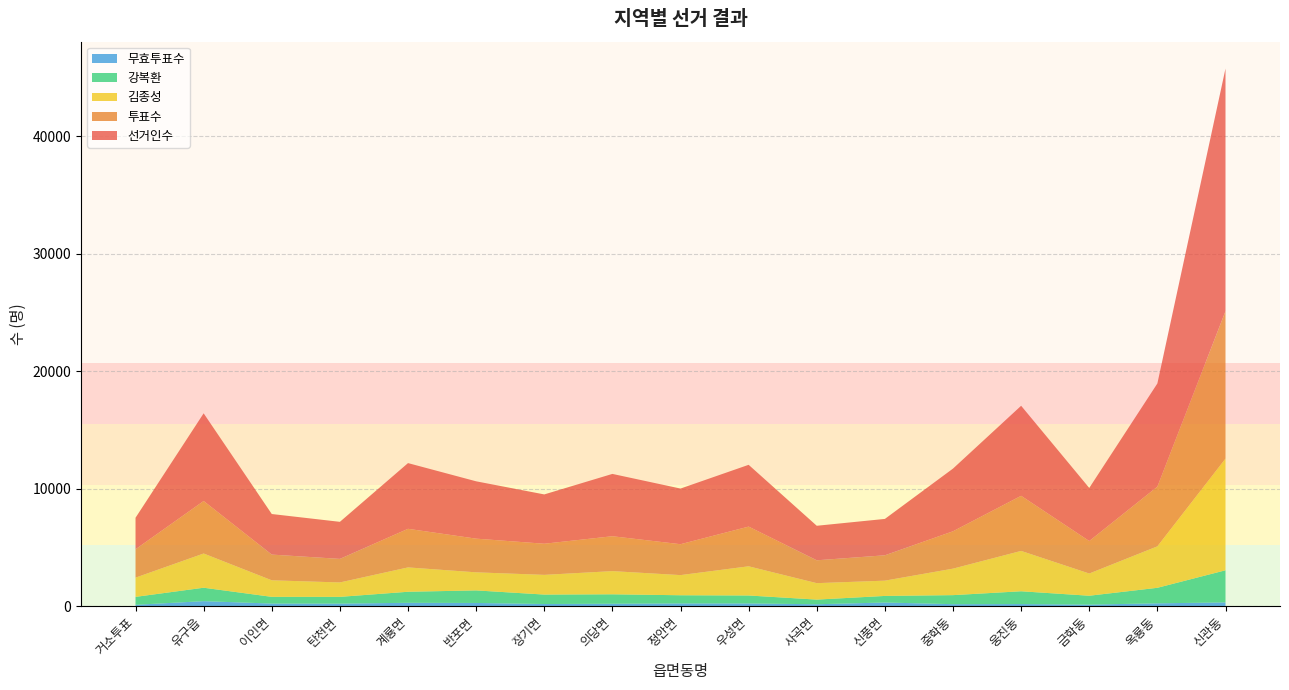

Reading left to right, what are all the values shown in this chart?

선거인수: 2683	7463	3453	3154	5593	4881	4197	5305	4736	5259	2939	3096	5336	7664	4518	8785	20647
투표수: 2414	4468	2188	2005	3285	2866	2650	2969	2630	3379	1945	2158	3180	4689	2765	5078	12549
김종성: 1637	2912	1409	1227	2073	1539	1677	1973	1715	2484	1400	1301	2255	3435	1891	3529	9509
강복환: 674	1142	571	575	939	1067	804	802	695	676	396	559	769	1088	754	1321	2733
무효투표수: 103	414	208	203	273	260	169	194	220	219	149	298	156	166	120	228	307